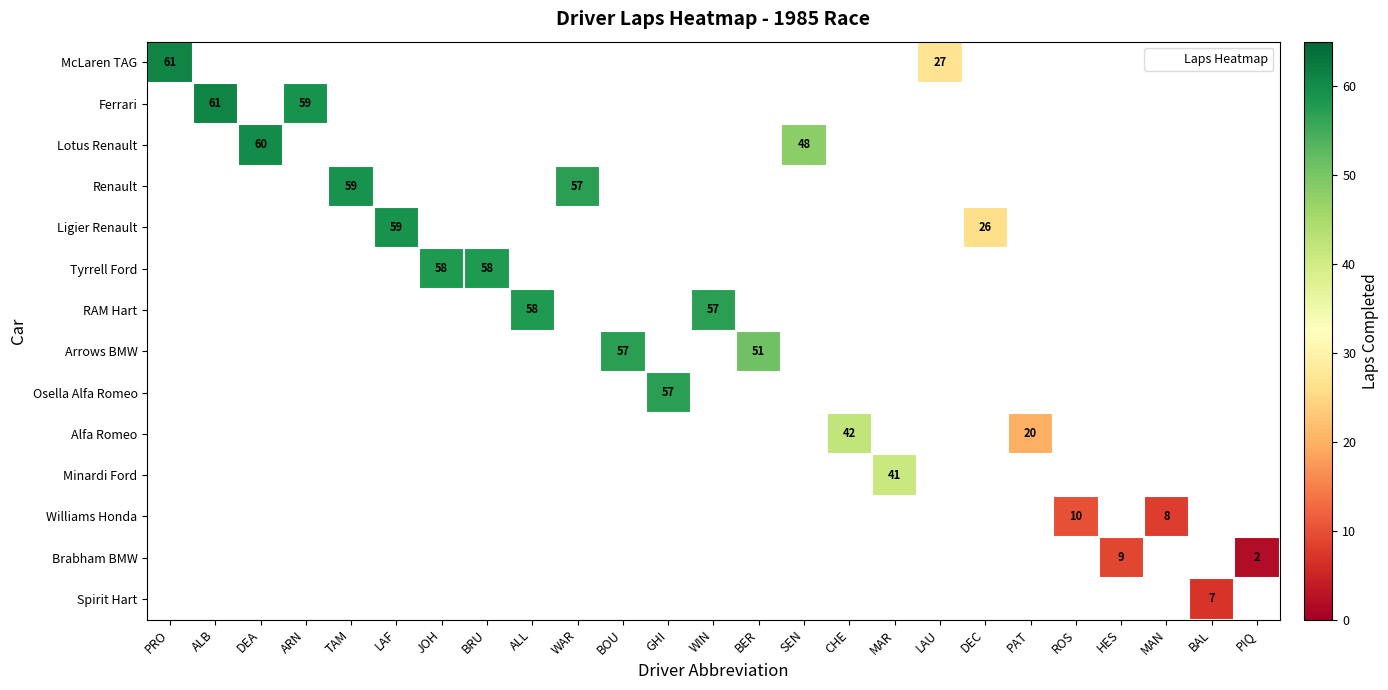

Rank the series at CHE from lowest to highest value.

McLaren TAG, Ferrari, Lotus Renault, Renault, Ligier Renault, Tyrrell Ford, RAM Hart, Arrows BMW, Osella Alfa Romeo, Alfa Romeo, Minardi Ford, Williams Honda, Brabham BMW, Spirit Hart